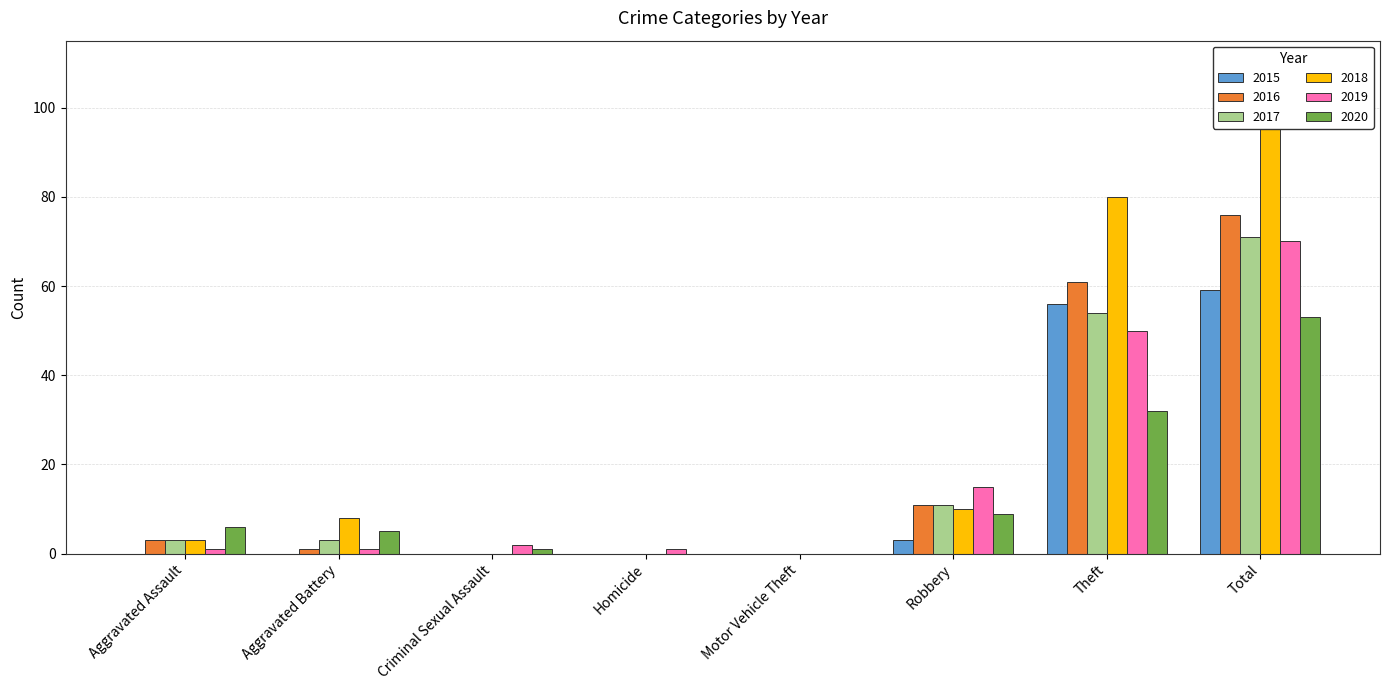

Read the 2017 value at Theft.

54